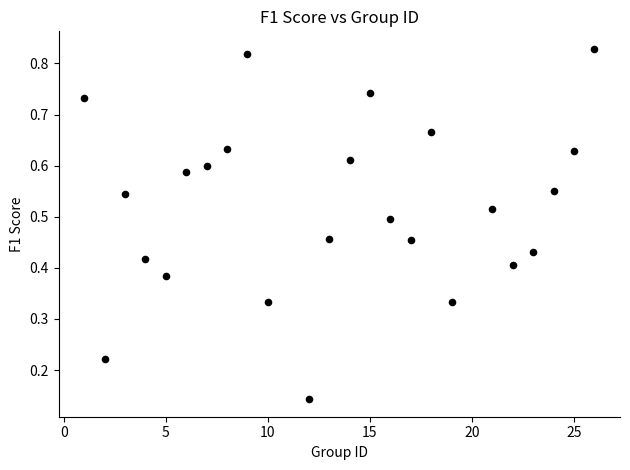

What is the range of X values (max minus min)?

25.0